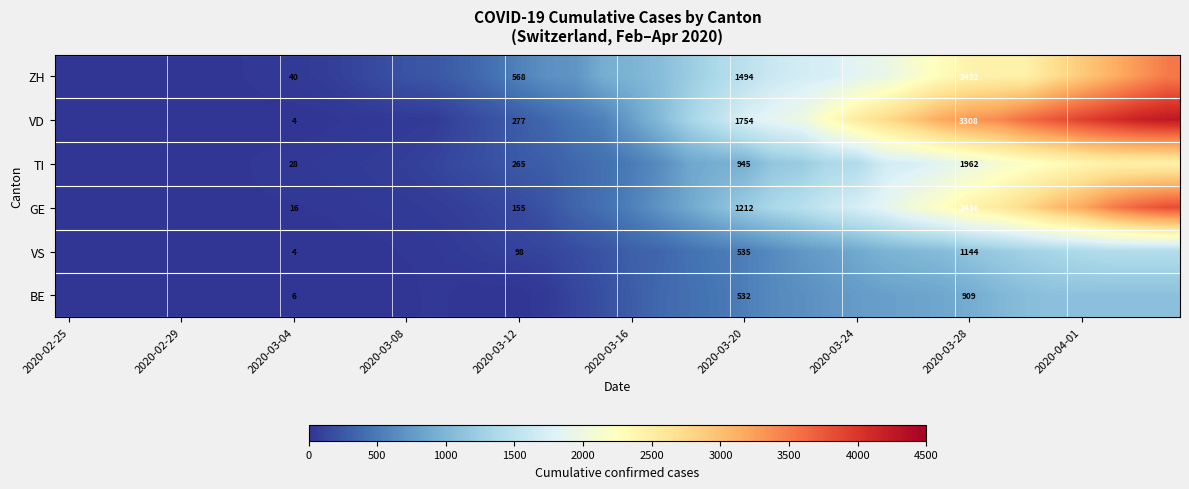

The value of BE at 2020-03-20 is 293. True or false?

False